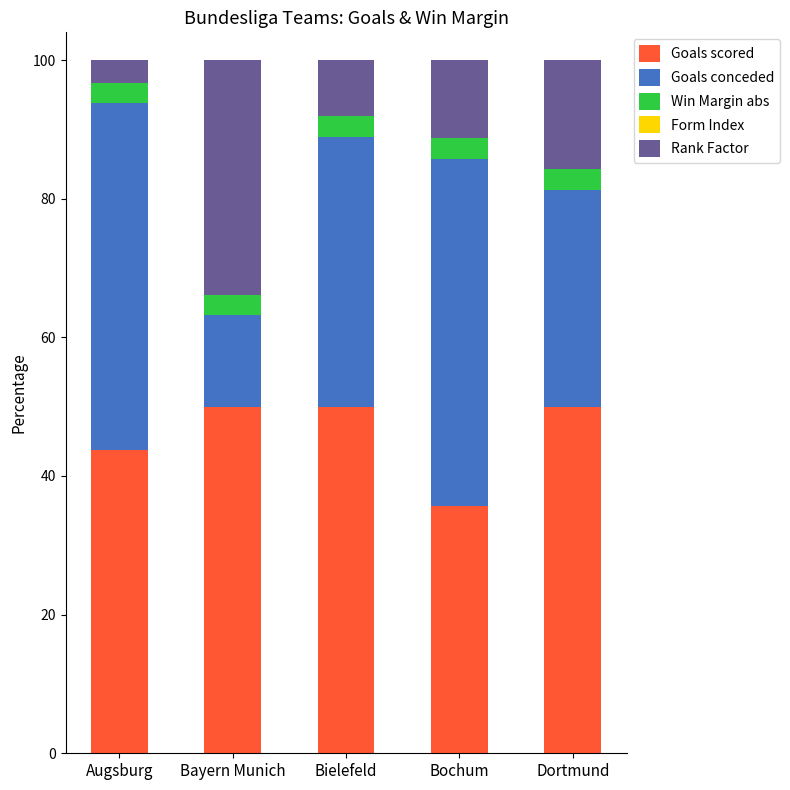

Is it true that Goals scored equals 35.7 at Bochum?

True